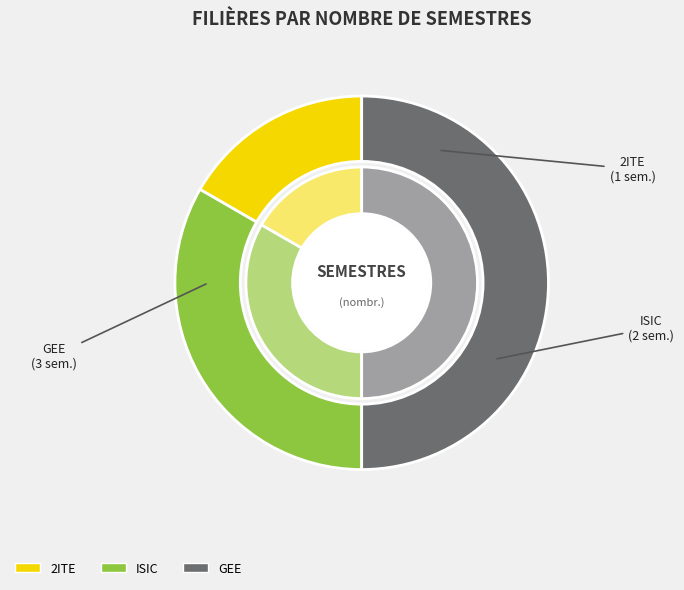

True or false: ISIC accounts for 26% of the total.

False